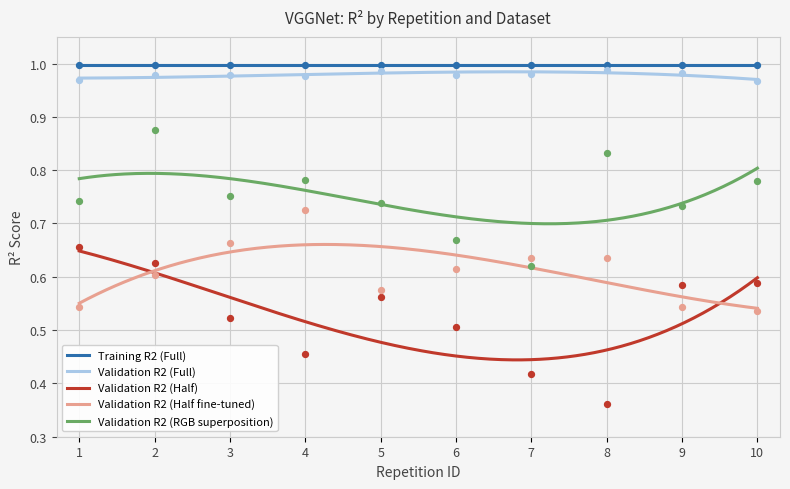

What is the total value across all series at 6?

2.8